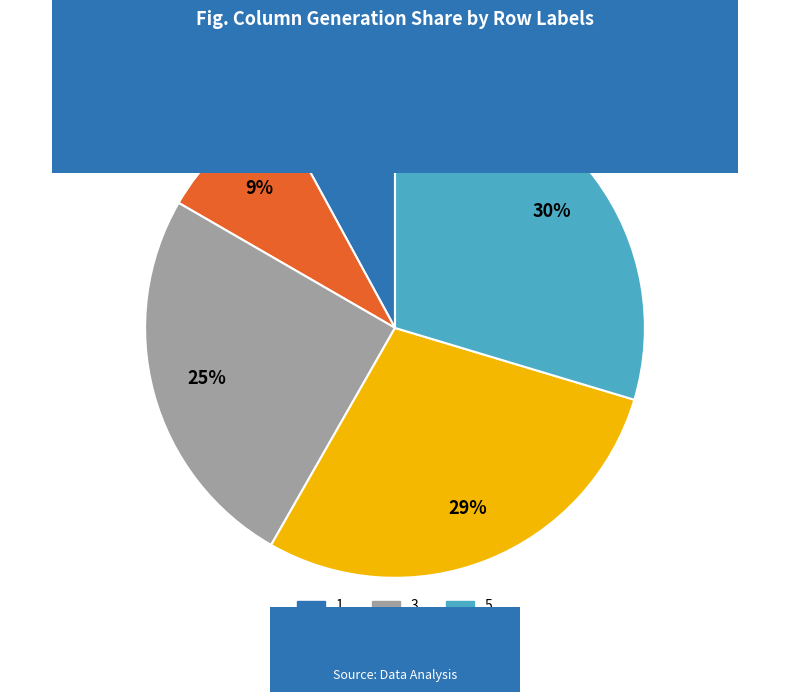

To the nearest percent, what is the difference between the 3 and 4 slice percentages?

4%